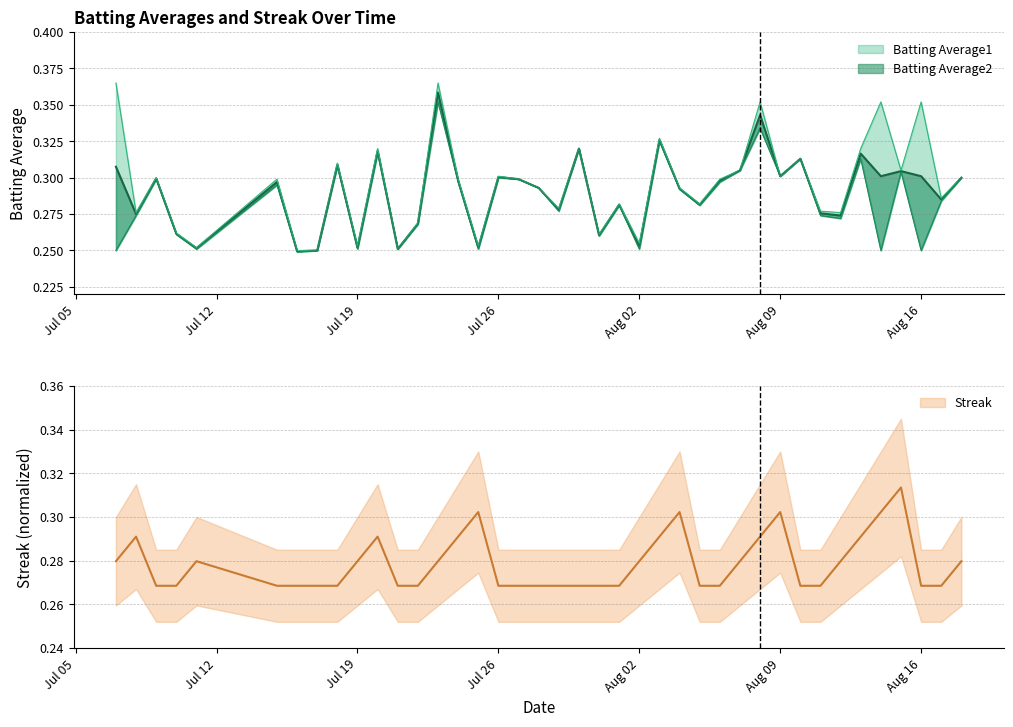

Count the number of data series in this chart.

3